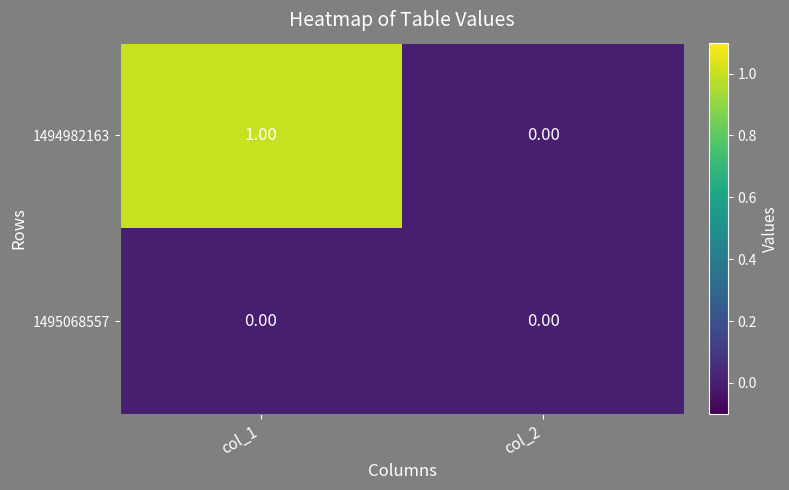

List the series in order of their overall mean, lowest first.

1495068557, 1494982163